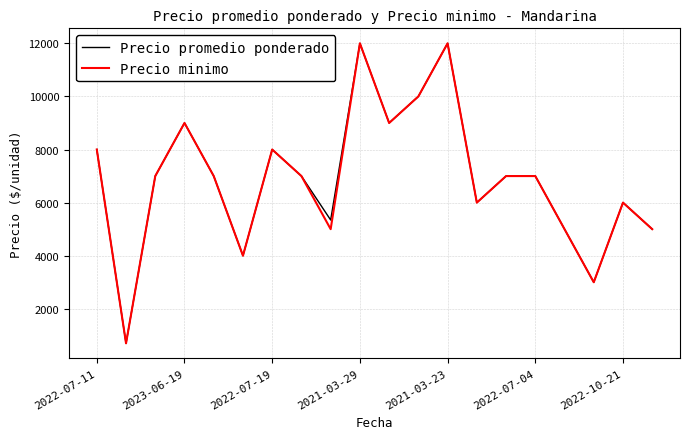

What is the minimum value for Precio promedio ponderado?

700